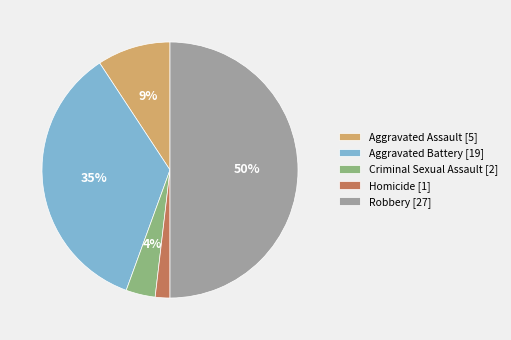

Do Homicide [1] and Criminal Sexual Assault [2] together represent more than half of the pie?

No